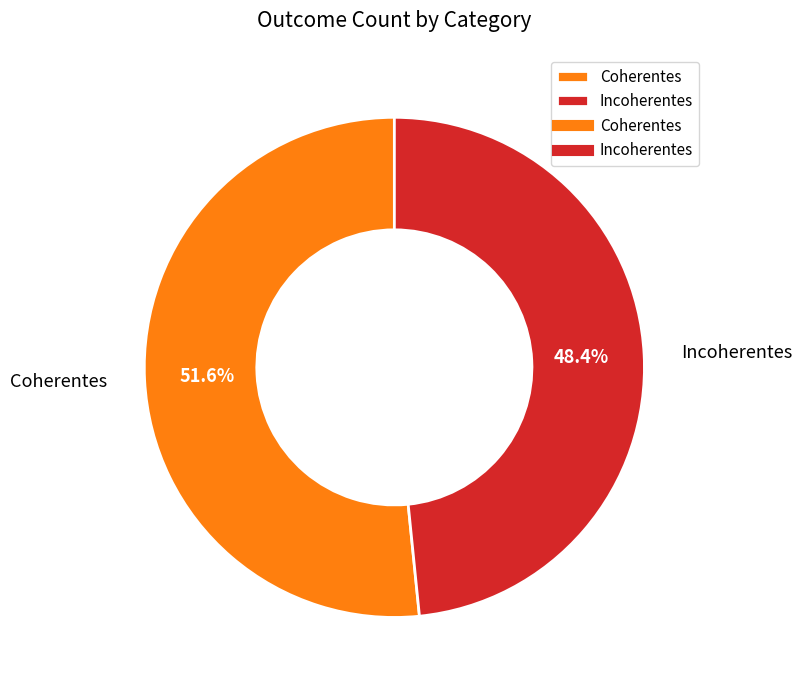

Count the number of slices in the pie.

2